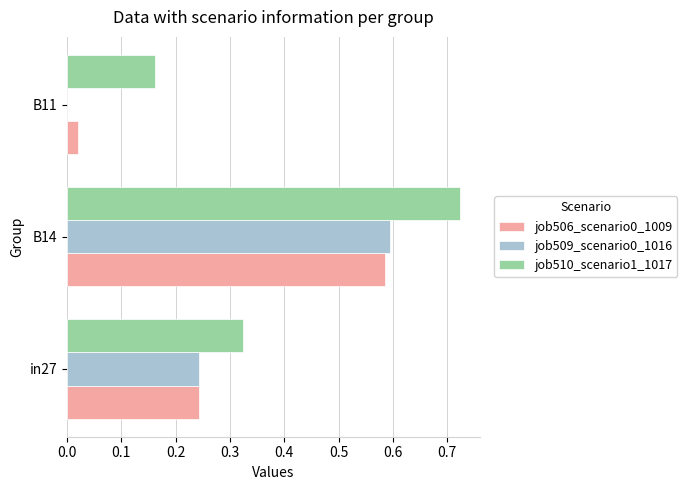

What is the sum of the job510_scenario1_1017 values at B14 and B11?

0.9